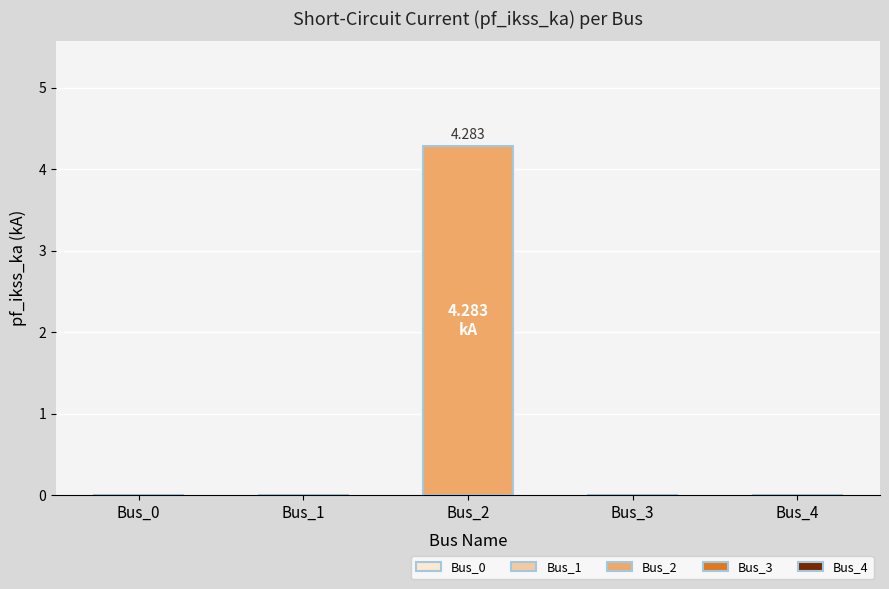

List the labels in order of value, smallest first.

Bus_0, Bus_1, Bus_3, Bus_4, Bus_2